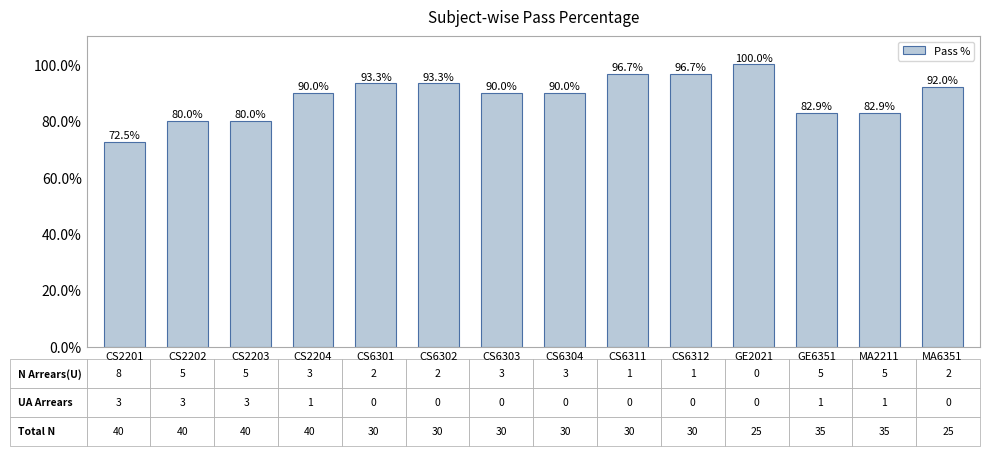

Which has a higher value, CS6303 or CS6312?

CS6312